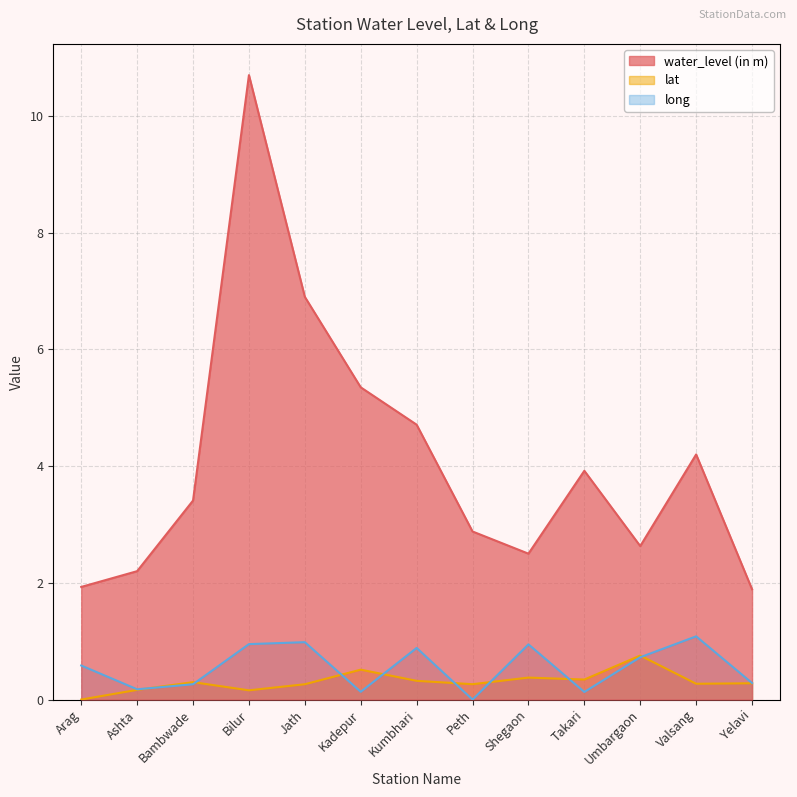

What are all the series names shown in the legend?

water_level (in m), lat, long